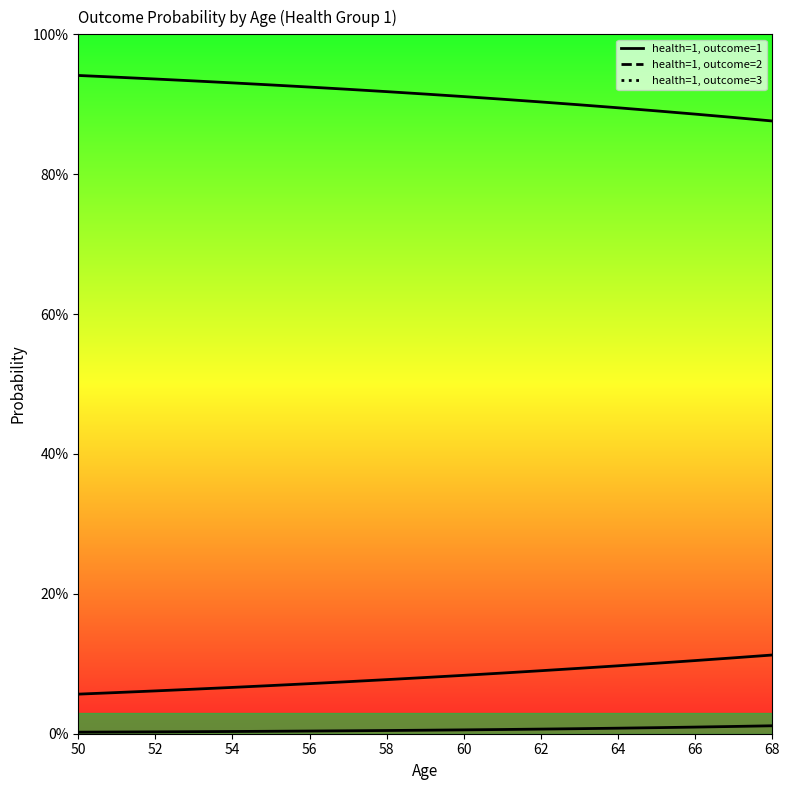

What is the spread (max minus min) of values at 59?

0.9